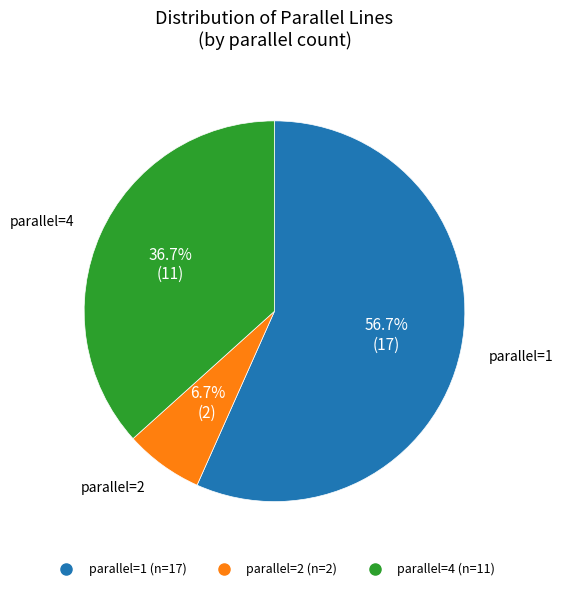

Is there any slice that represents more than half of the pie?

Yes